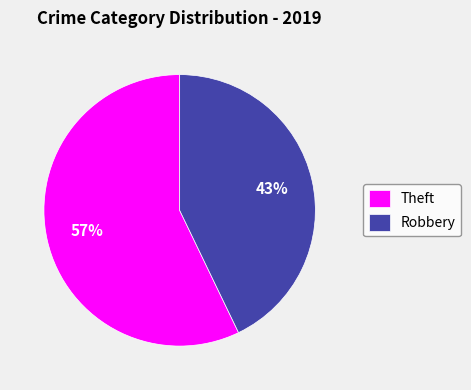

Between Theft and Robbery, which is larger?

Theft